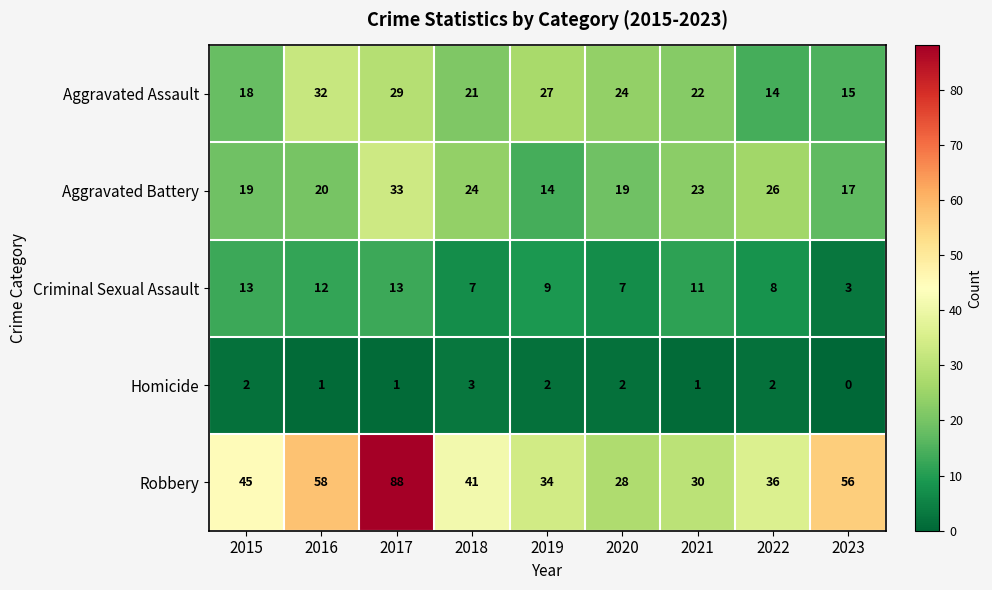

What is the lowest value of the Robbery series?

28